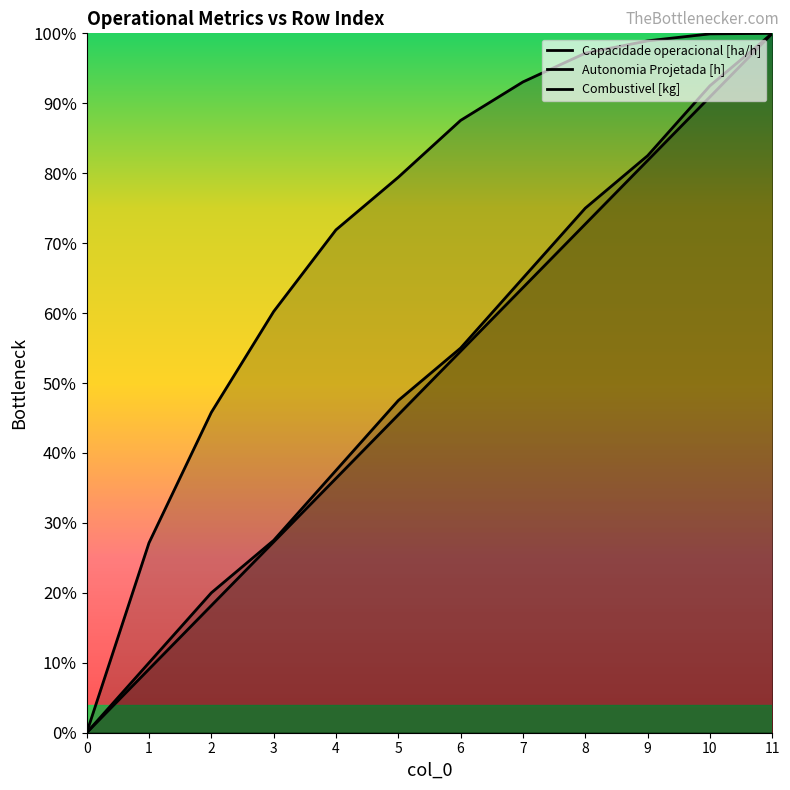

At how many categories does at least one series exceed 0?

11